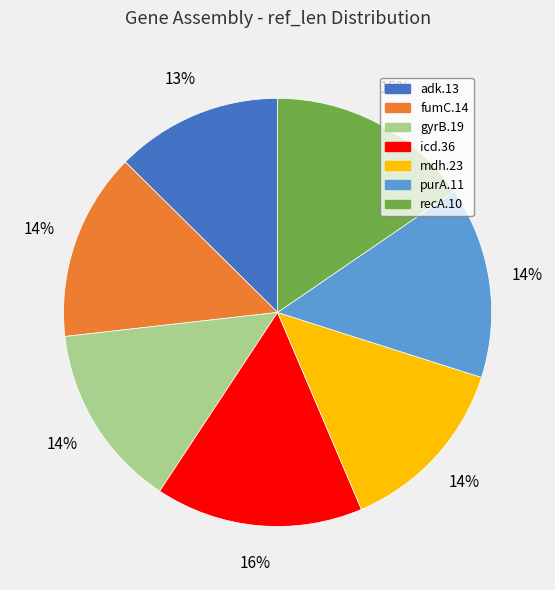

Is there any slice that represents more than half of the pie?

No